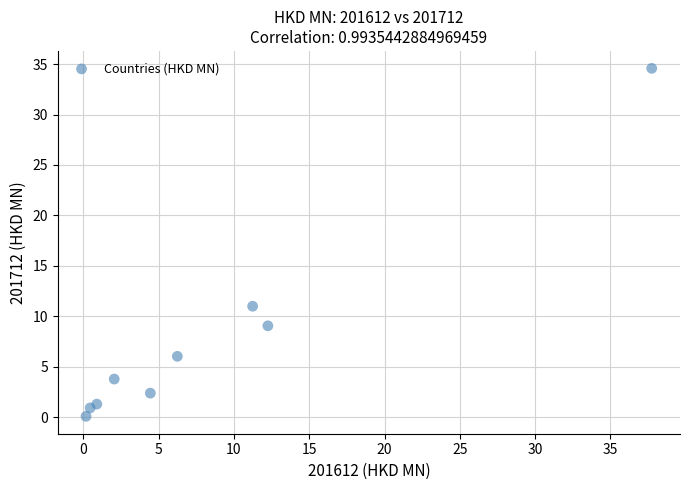

What is the range of Y values (max minus min)?

34.5